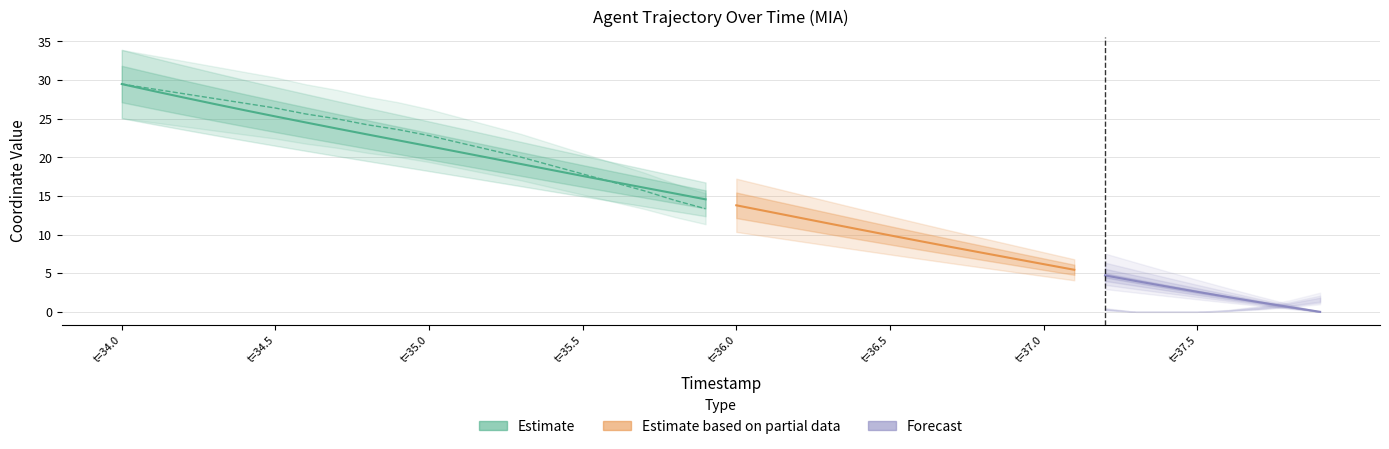

Which category has the lowest value across all series?

t=37.5